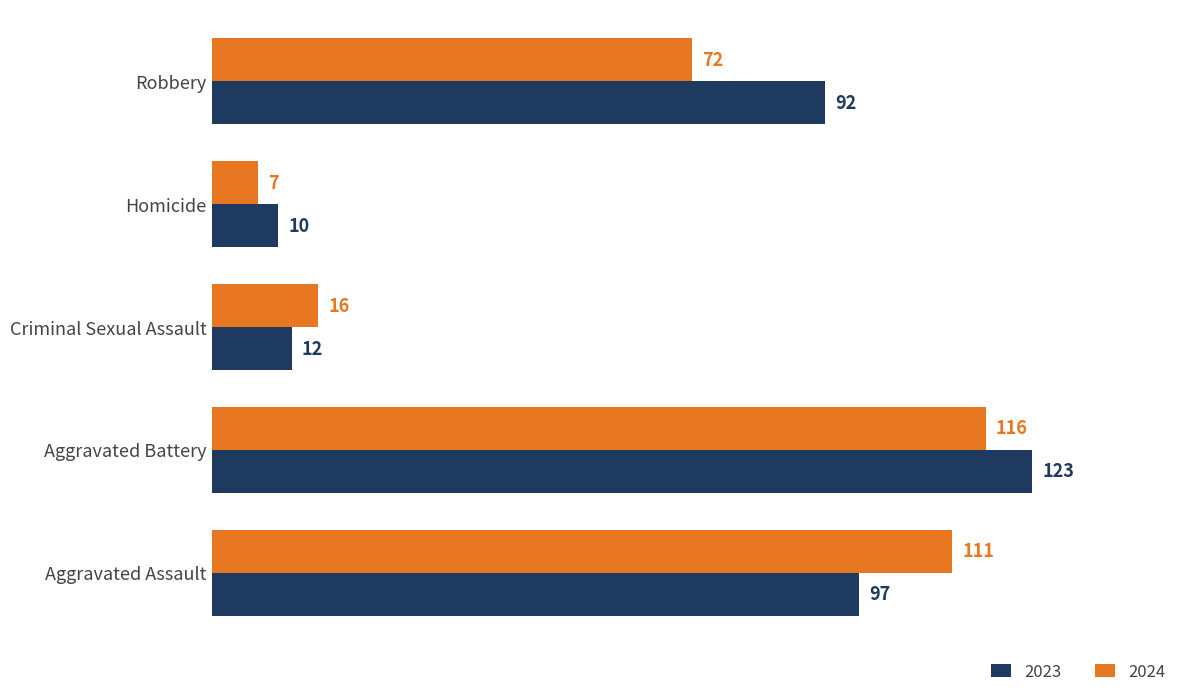

The value of 2024 at Aggravated Battery is 165. True or false?

False